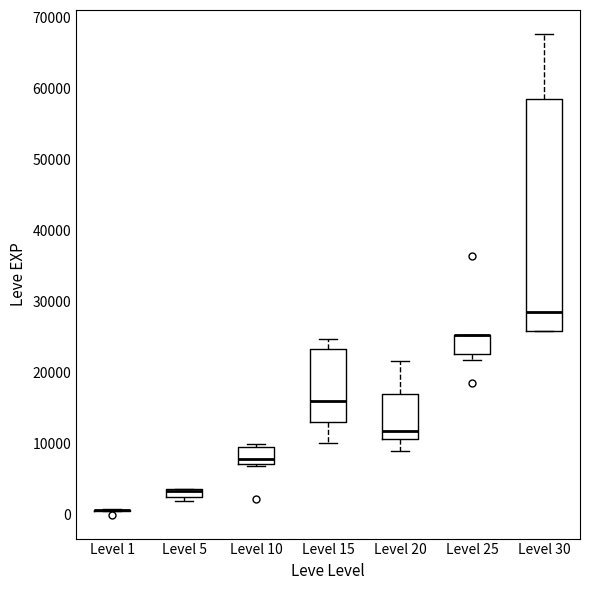

Where is the upper edge of the box for Level 30 on the y-axis? The values are not printed on the chart, so give them approximately, as read against the axis.

59000